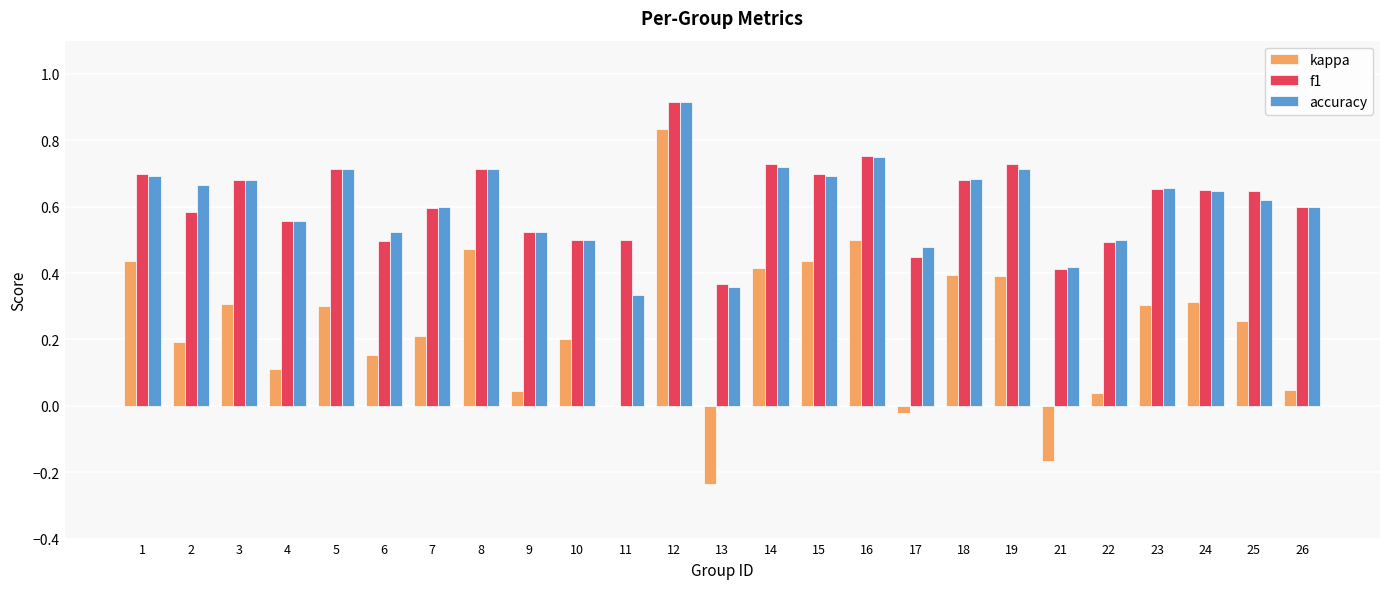

What is the total value across all series at 10?

1.2